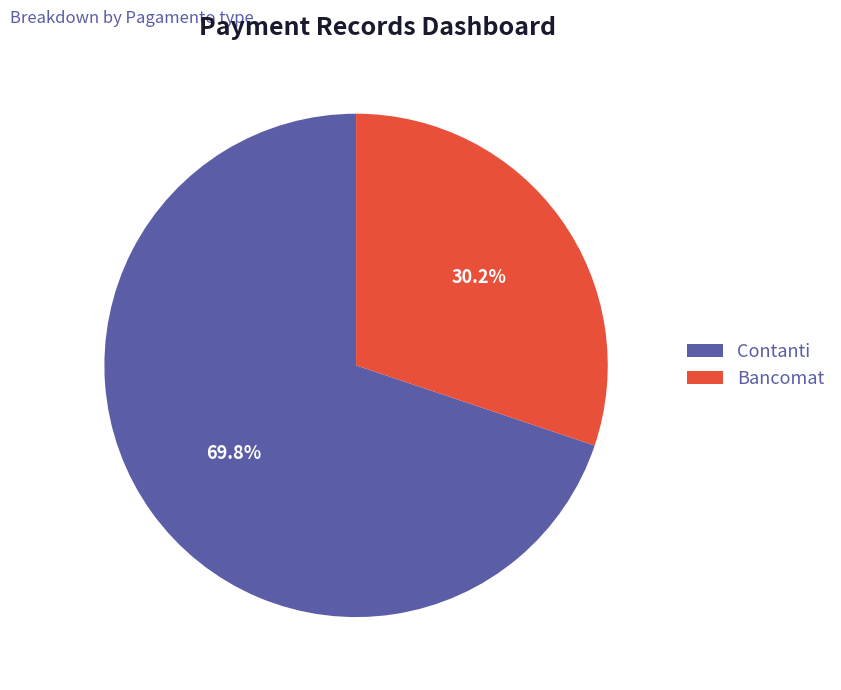

How many segments does this pie chart have?

2